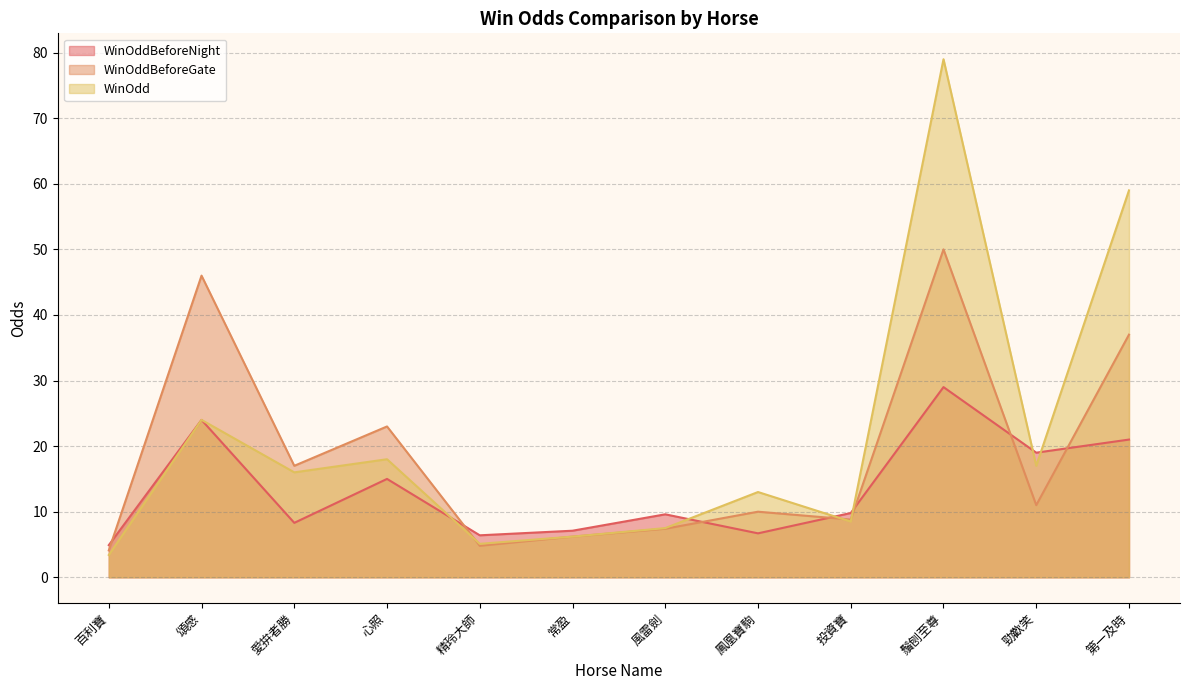

How many interior local peaks does the WinOdd series have?

4